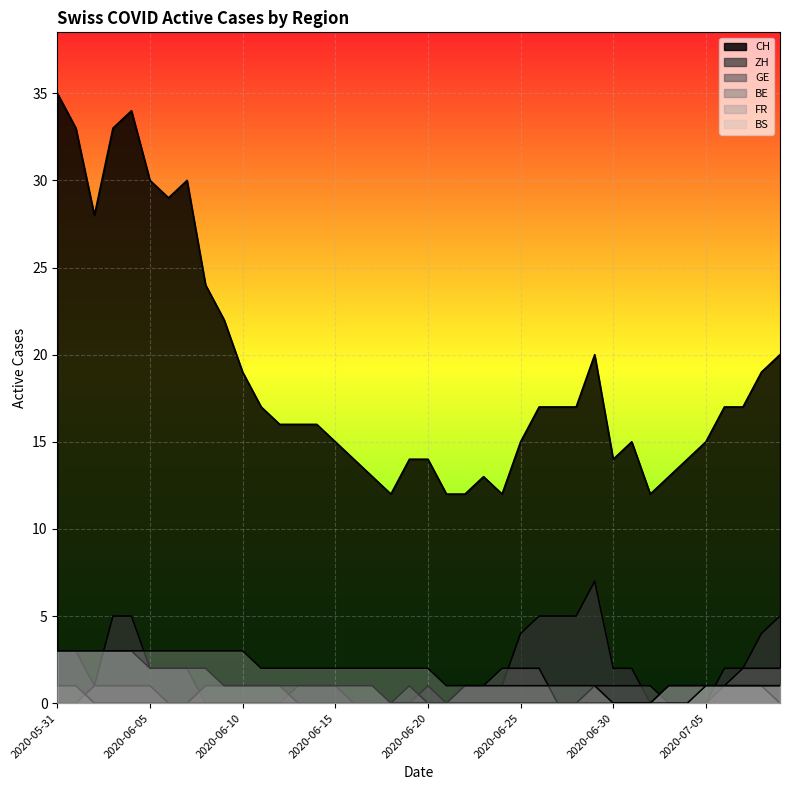

At which label does BE reach its minimum?

2020-06-02